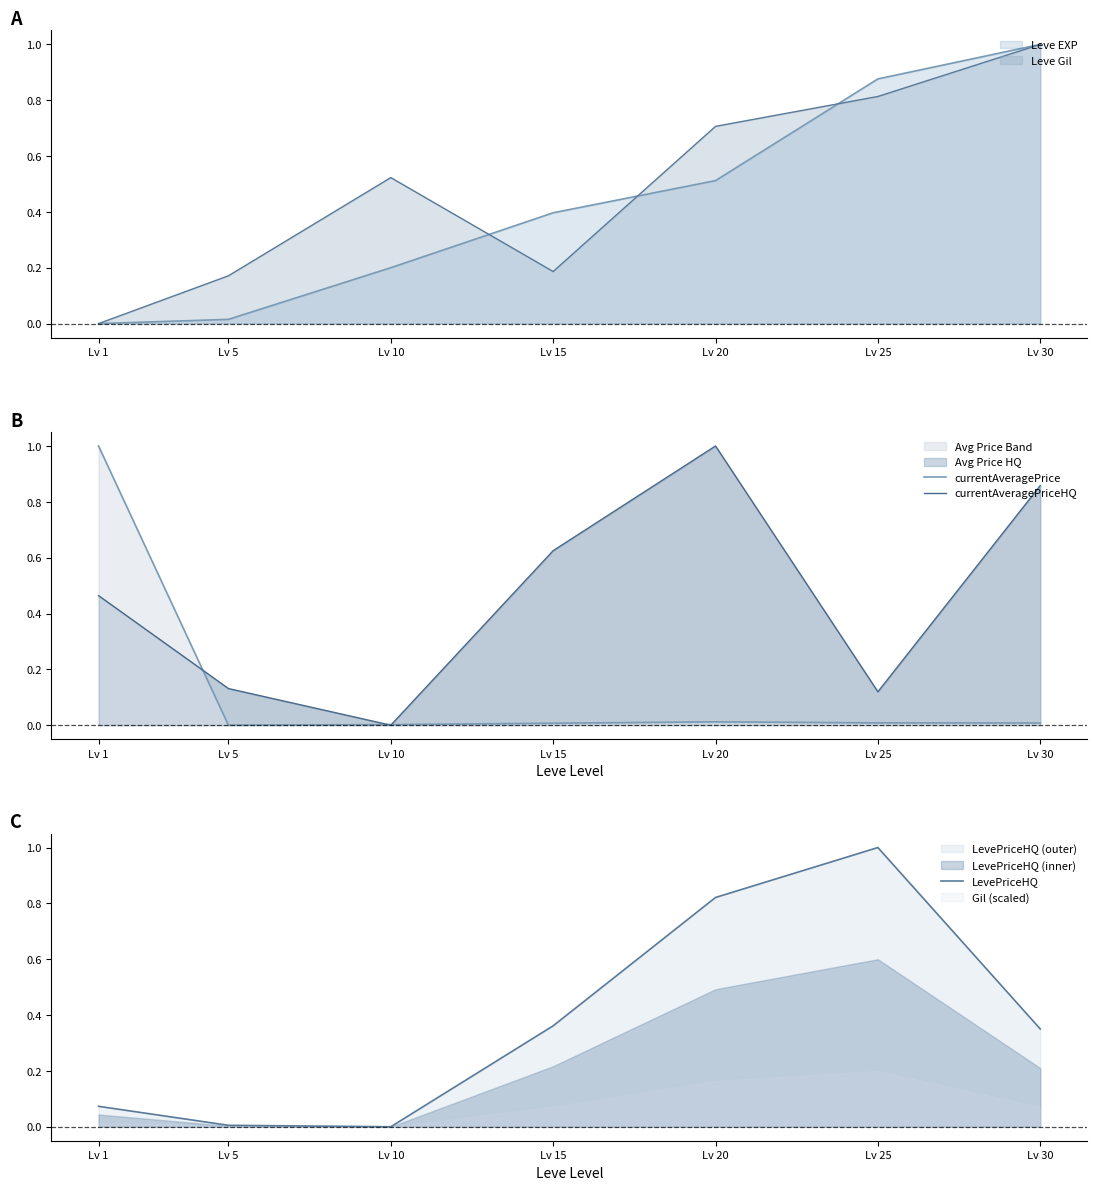

At which category is the sum across all series the highest?

Lv 20